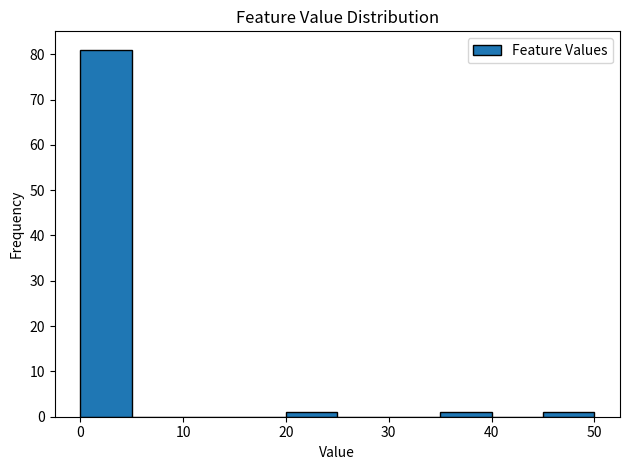

Reading left to right, transcribe this chart: for each bar, give the range it covers on the x-axis and its height. The values are not printed on the chart, so give them approximately, as read against the axis.

0 to 5: 81
5 to 10: 0
10 to 15: 0
15 to 20: 0
20 to 25: 1
25 to 30: 0
30 to 35: 0
35 to 40: 1
40 to 45: 0
45 to 50: 1